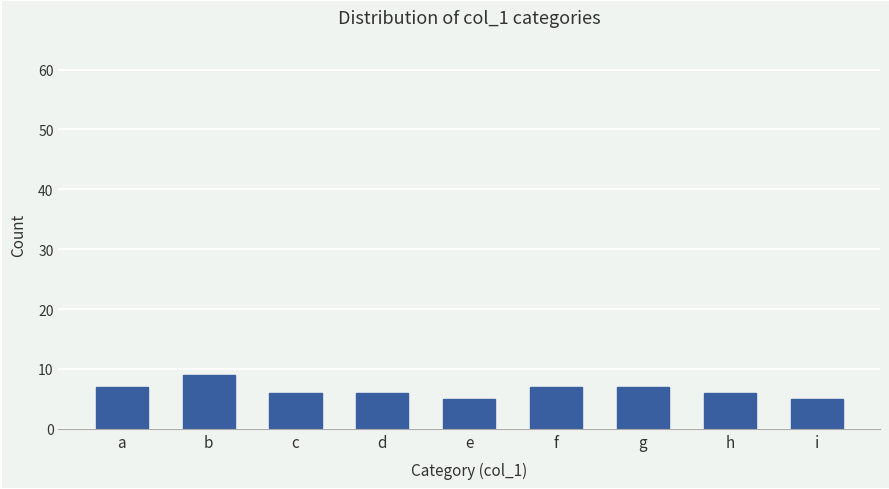

What is the difference between the maximum and minimum values?

4